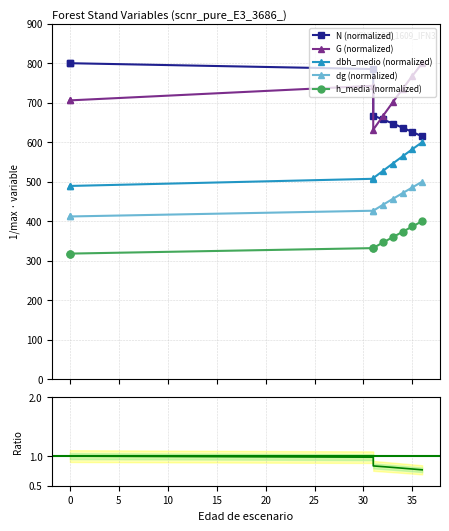

What is the lowest value of the h_media series?

317.8